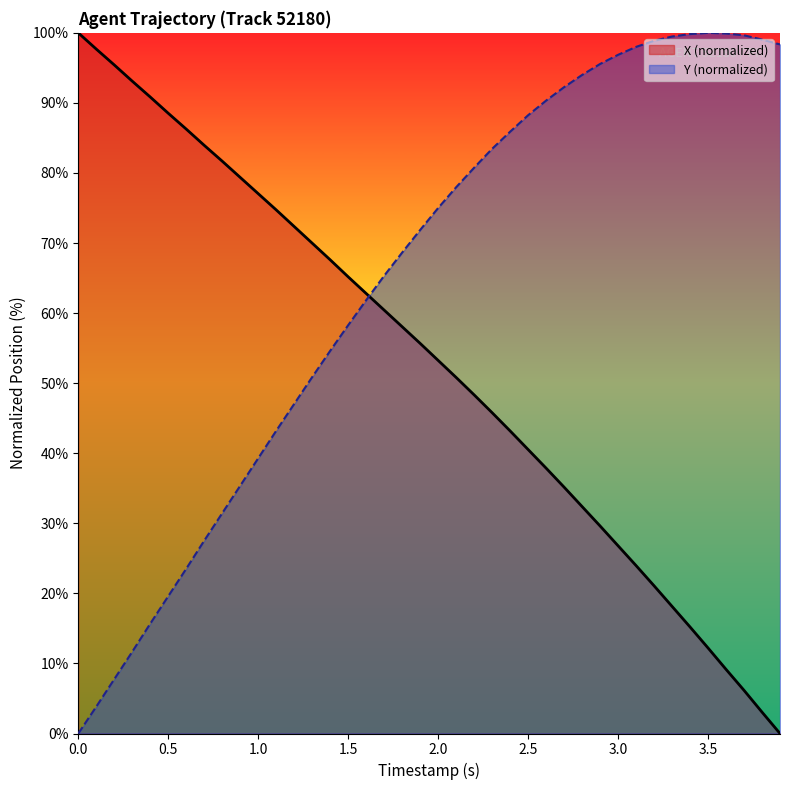

Rank the series by their average value, from lowest to highest.

X (normalized), Y (normalized)